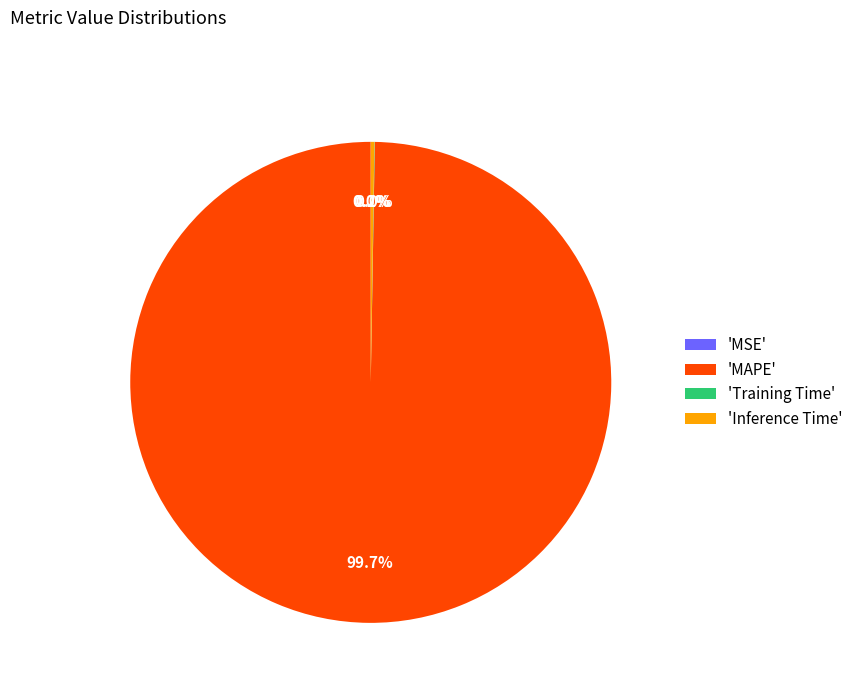

Which category accounts for the majority?

'MAPE'